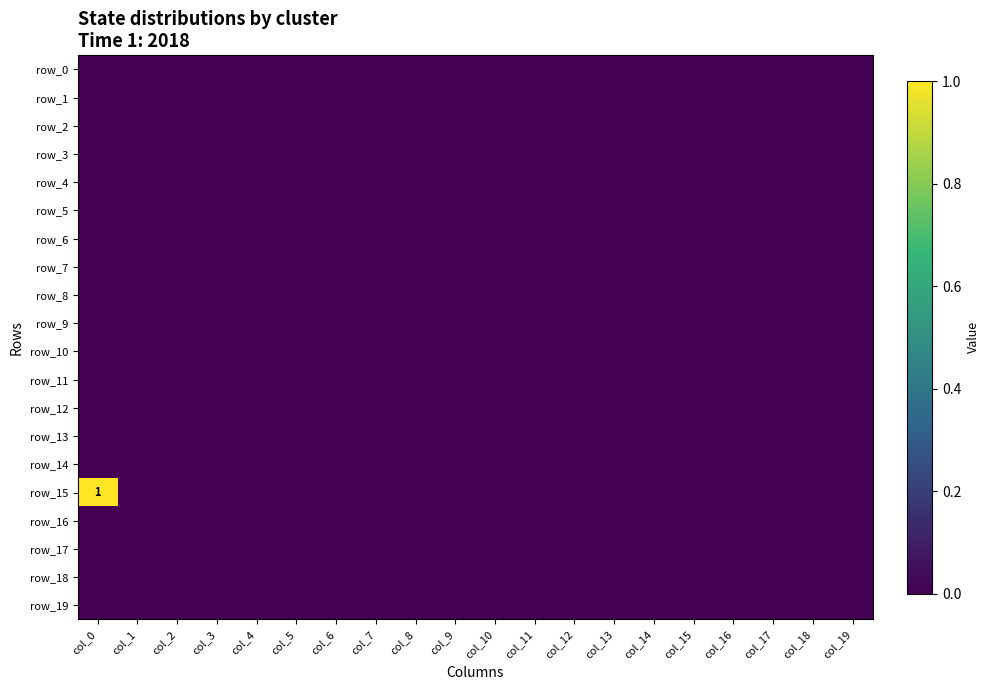

List the series in order of their peak value, highest first.

row_15, row_0, row_1, row_2, row_3, row_4, row_5, row_6, row_7, row_8, row_9, row_10, row_11, row_12, row_13, row_14, row_16, row_17, row_18, row_19